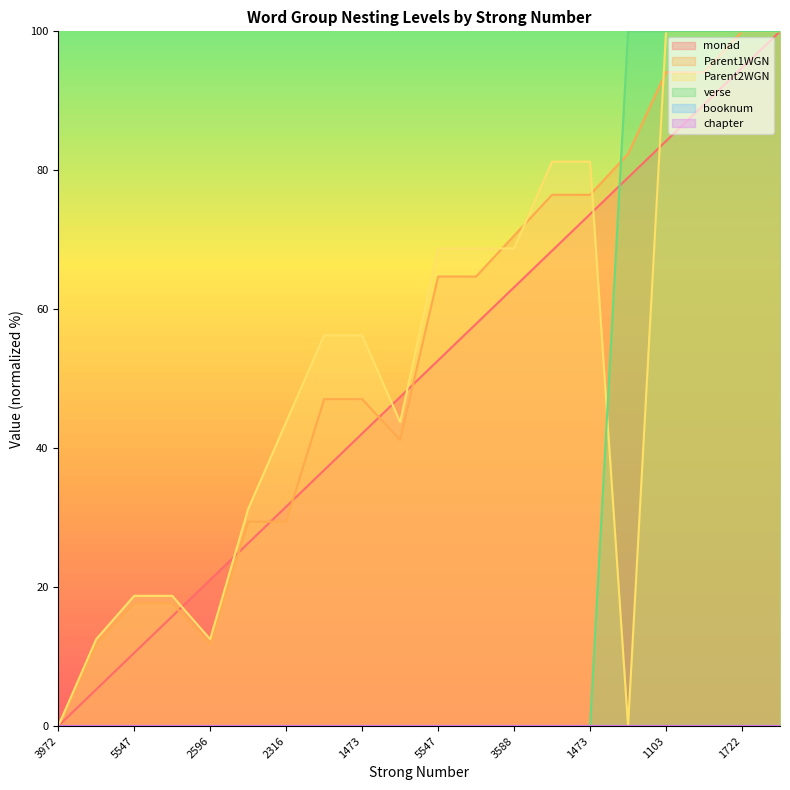

Which series has the largest total across all categories?

Parent1WGN